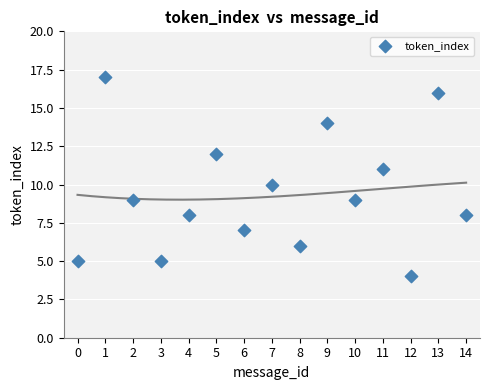

What is the range of Y values (max minus min)?

13